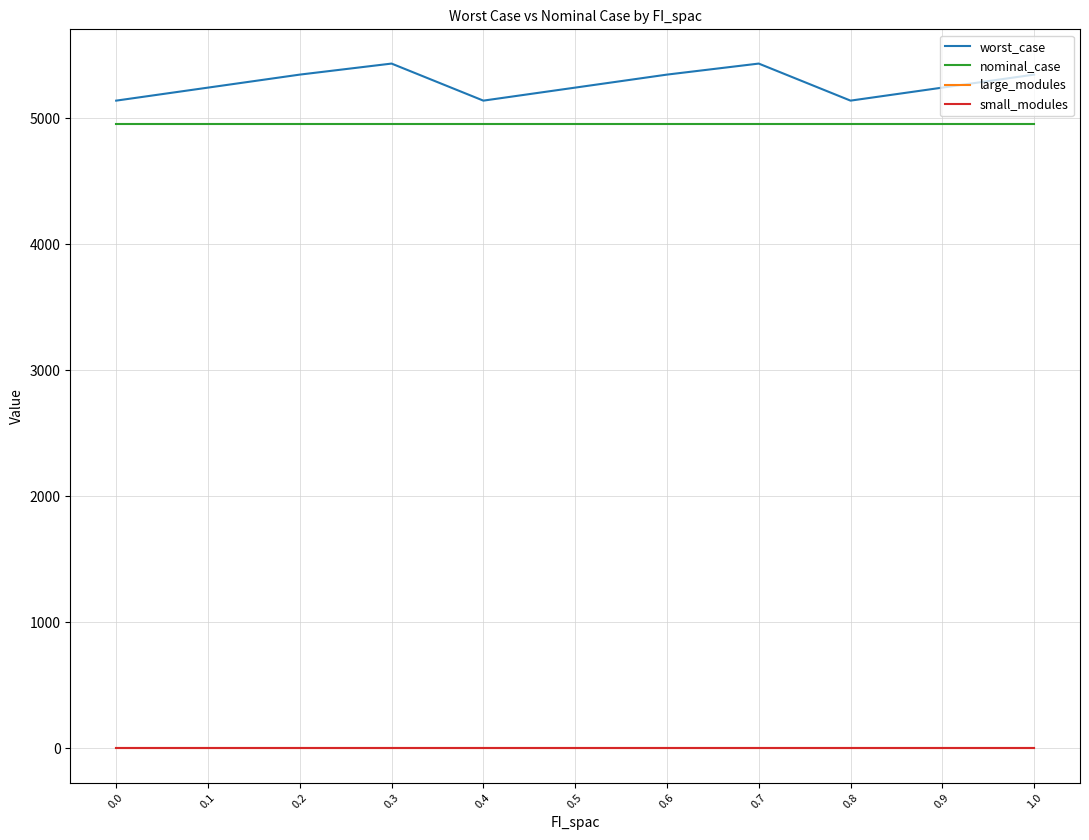

What is the maximum value shown in the chart?

5434.3